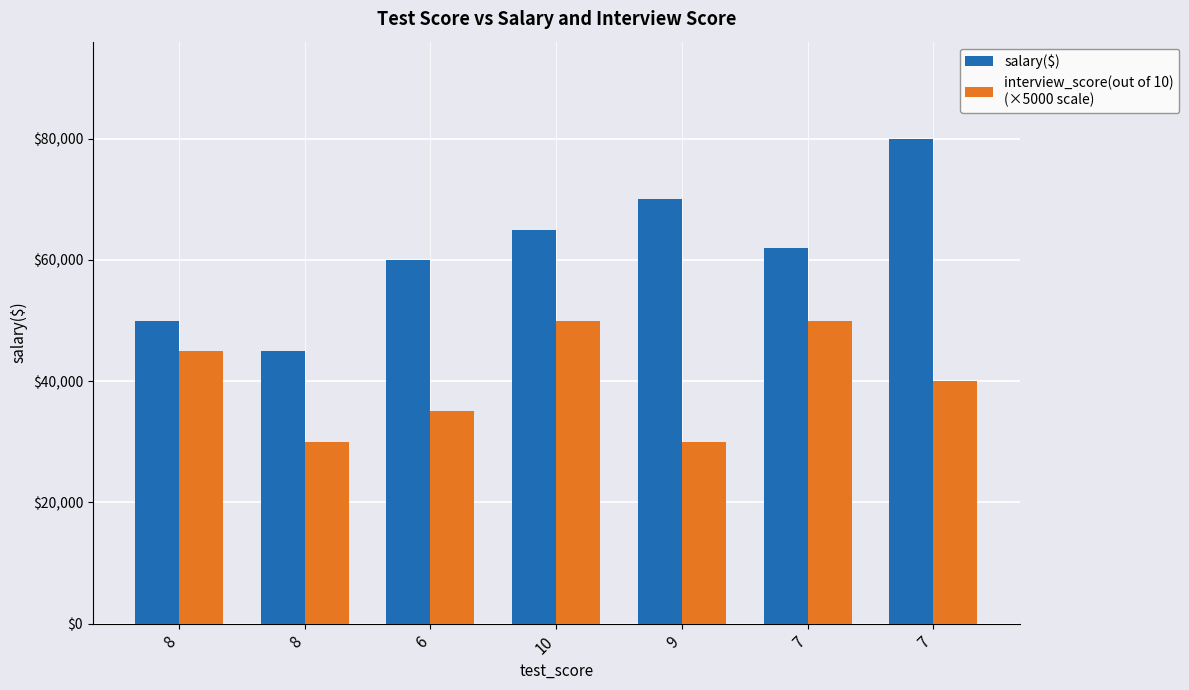

How many series are shown in this chart?

2